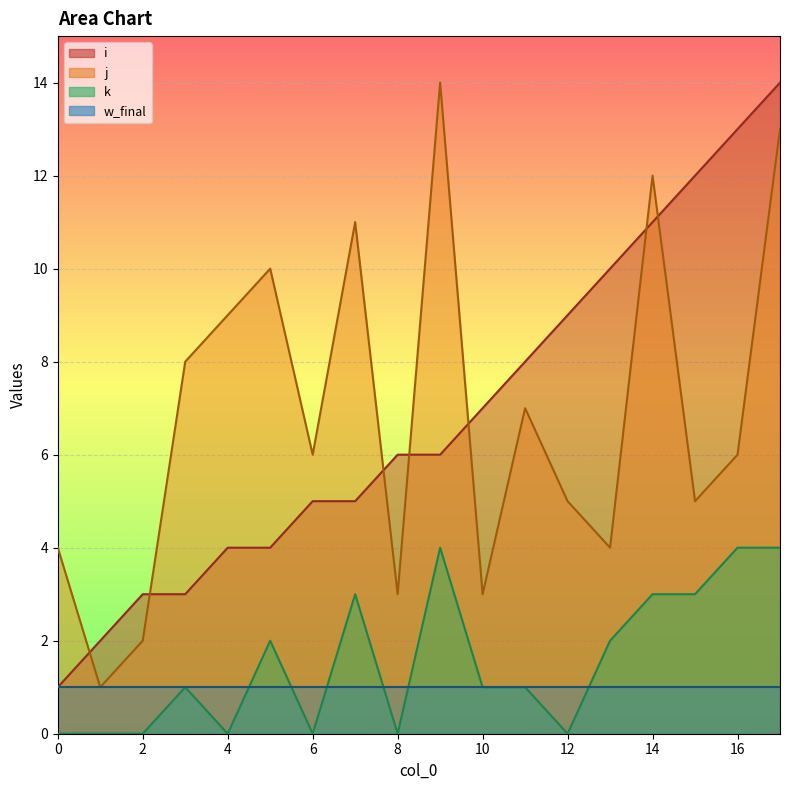

At how many categories does at least one series exceed 4?

15